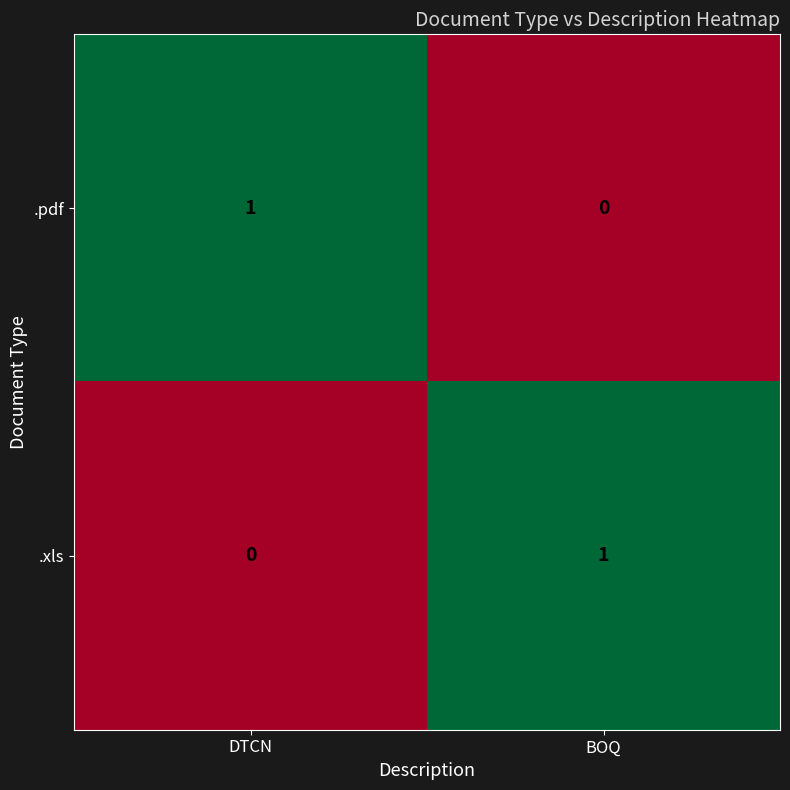

At which label does .xls reach its peak?

BOQ